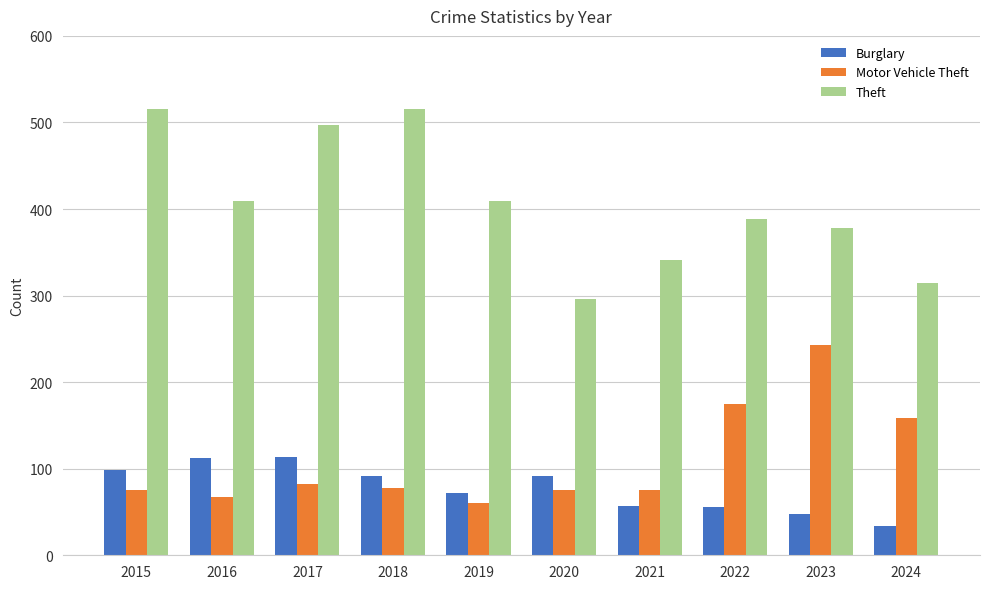

What is the total value across all series at 2020?

463